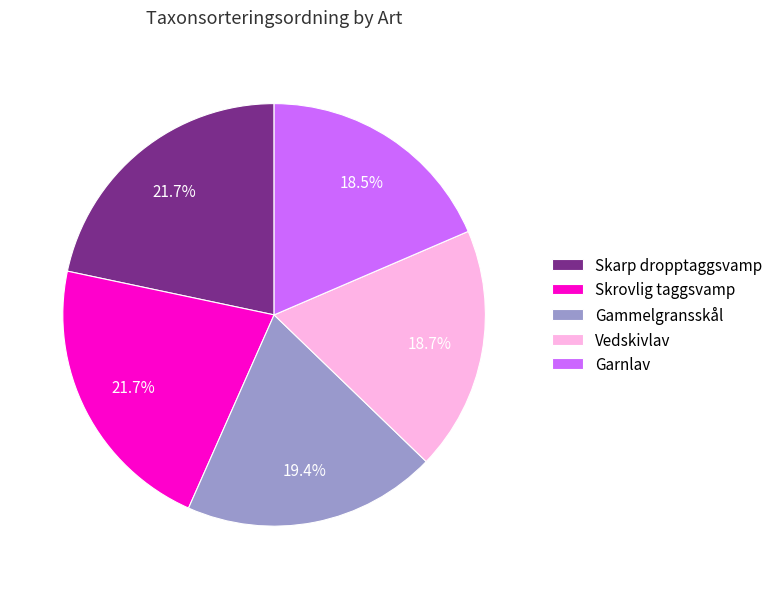

Does any single category account for the majority?

No